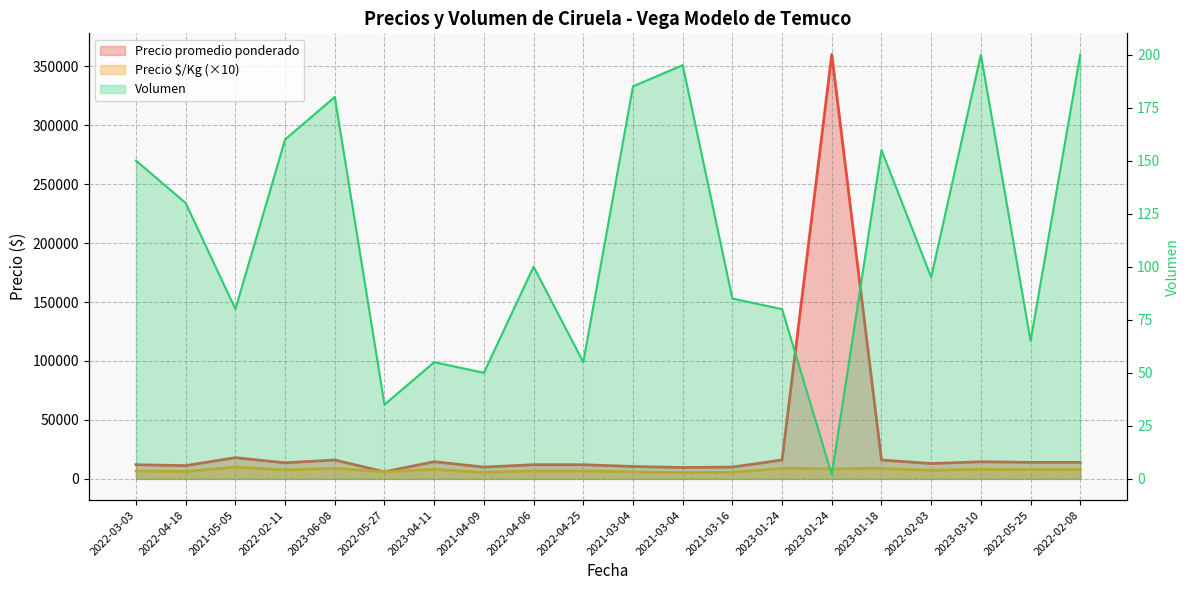

What is the sum of all Precio $/Kg (×10) values?

146300